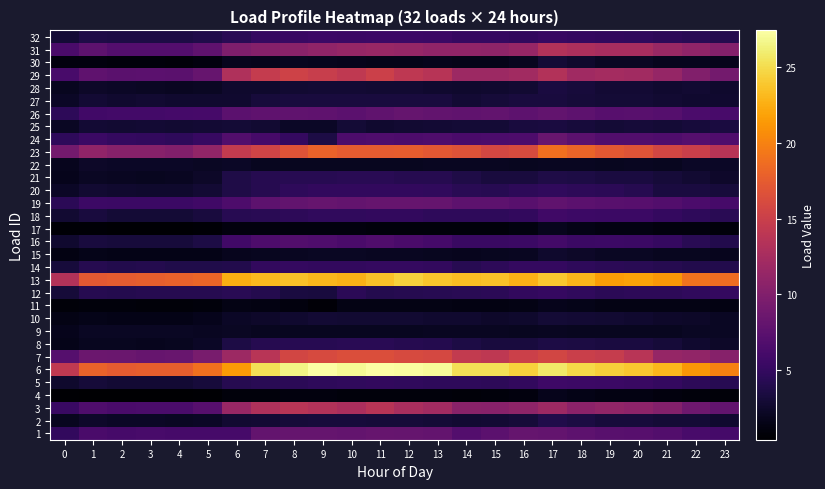

What is the difference between the highest and lowest values at 15?

24.4